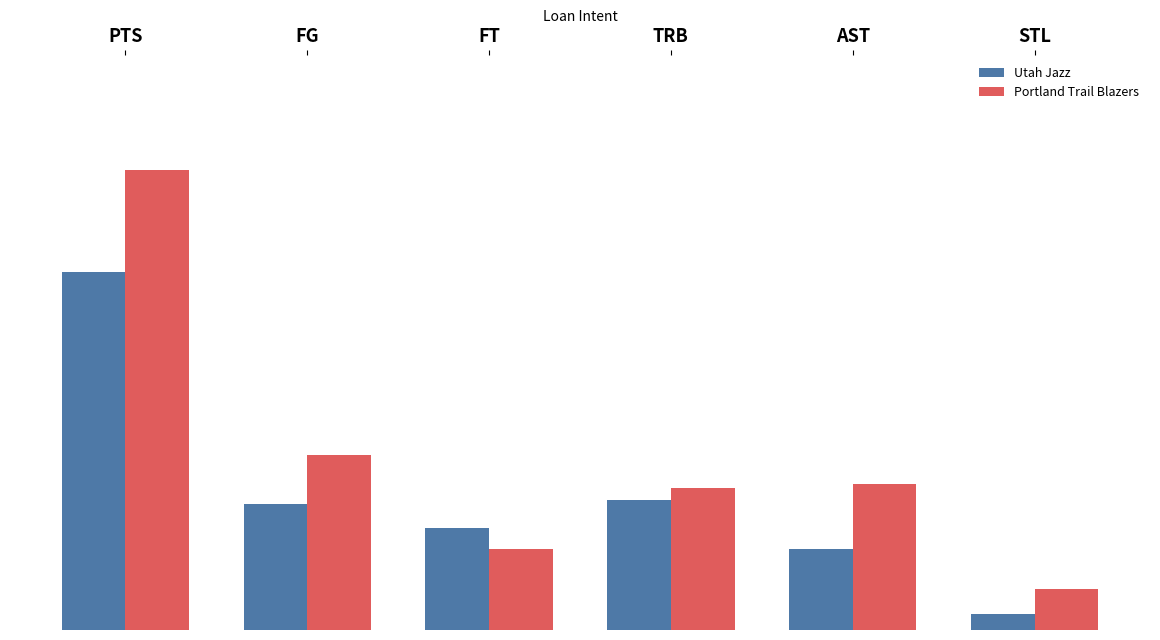

The Portland Trail Blazers series shows 18 at AST. True or false?

False